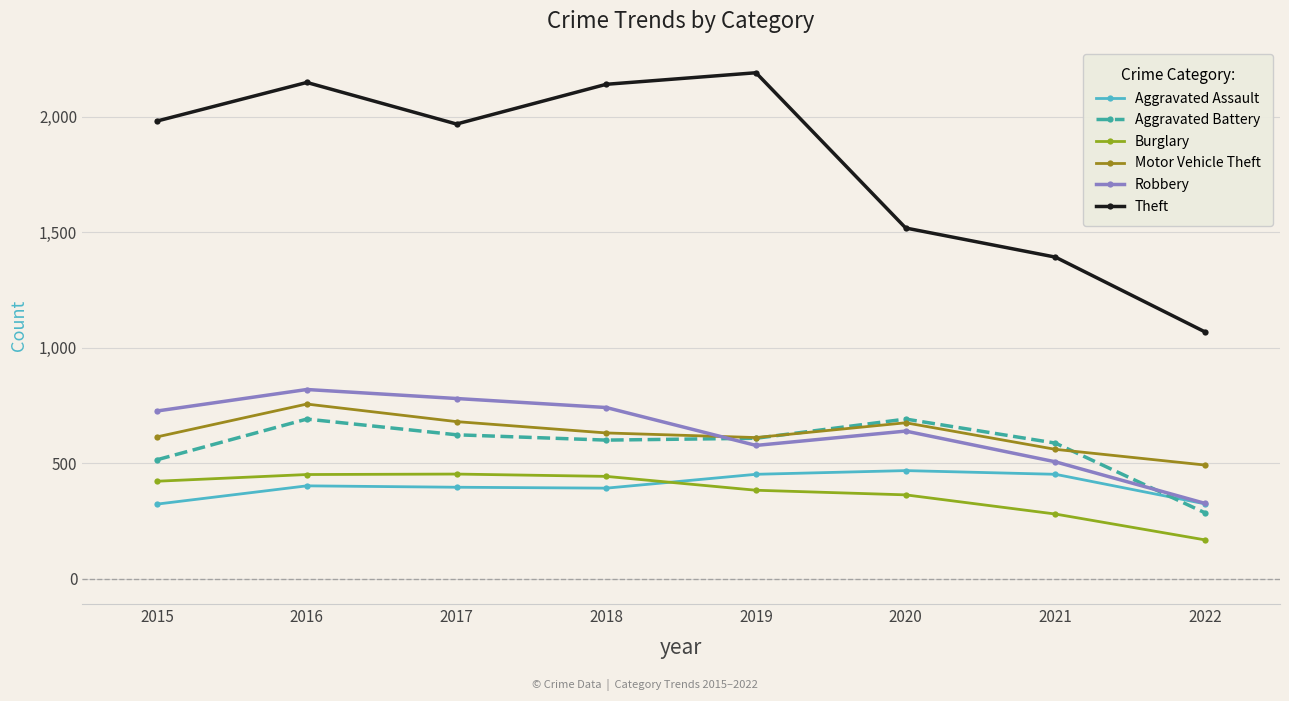

Where is the first local minimum for Aggravated Battery?

2018